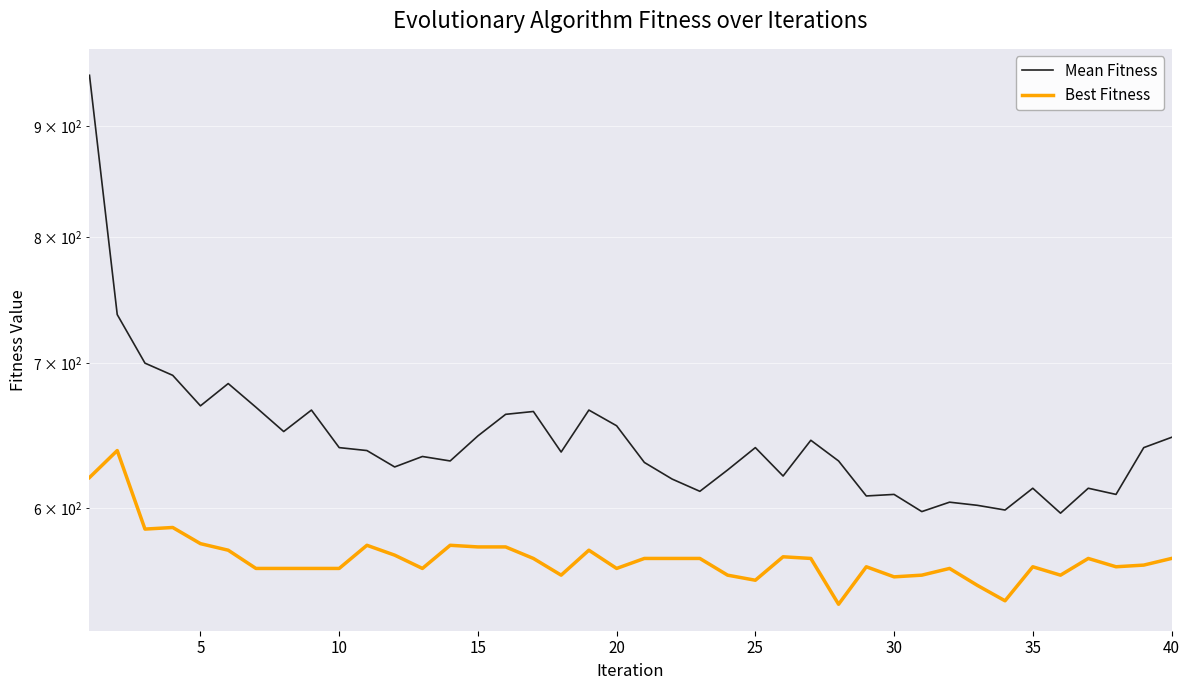

Which series has the widest spread of values?

Mean Fitness